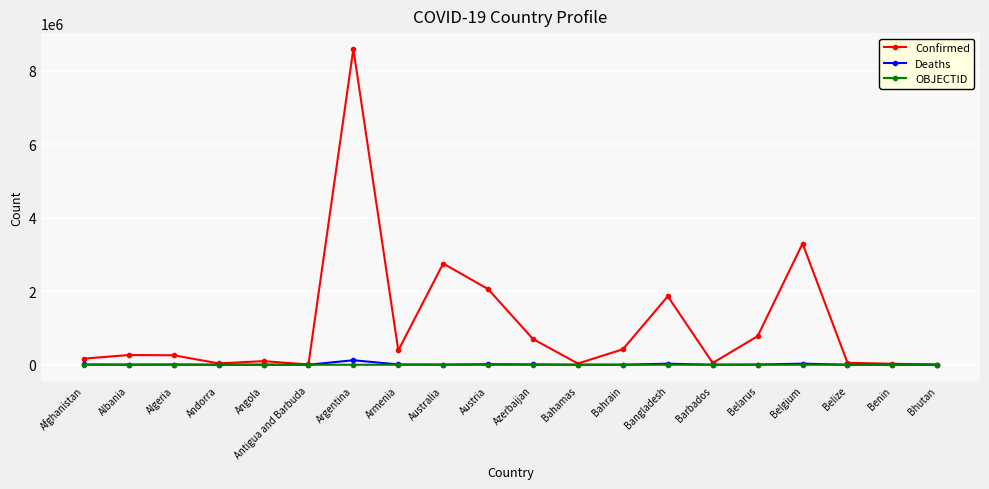

The Deaths series shows 29227 at Belgium. True or false?

True